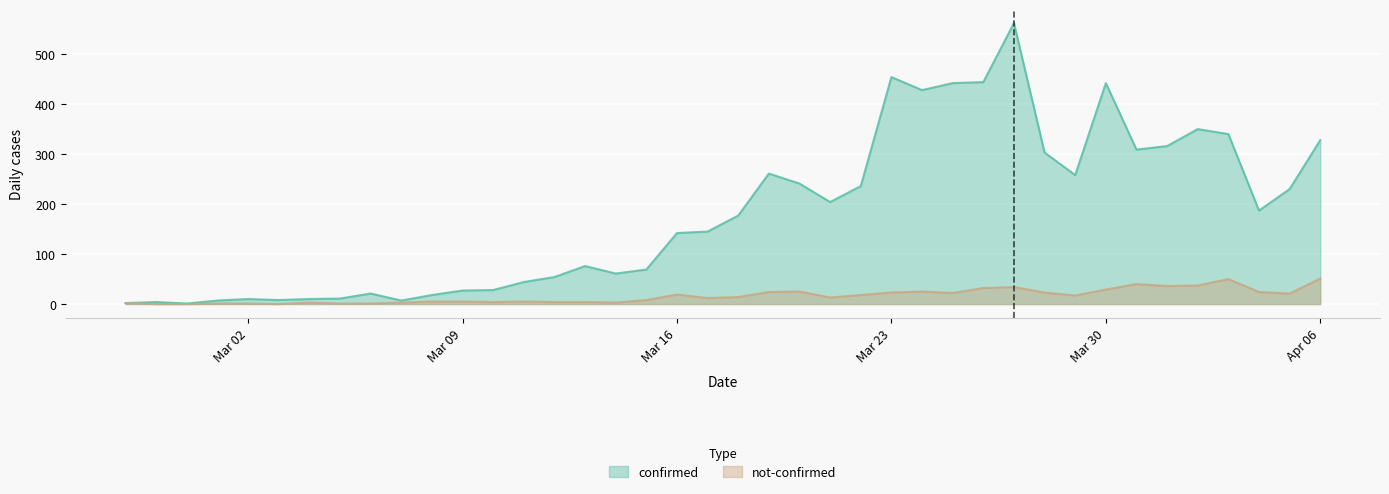

At which label does confirmed first exceed 177?

2020-03-19